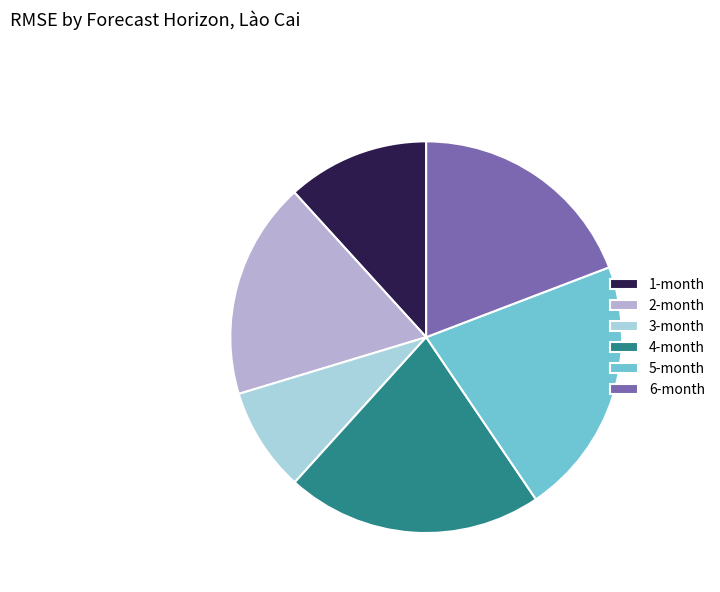

Is it true that 5-month is 34% of the pie?

False